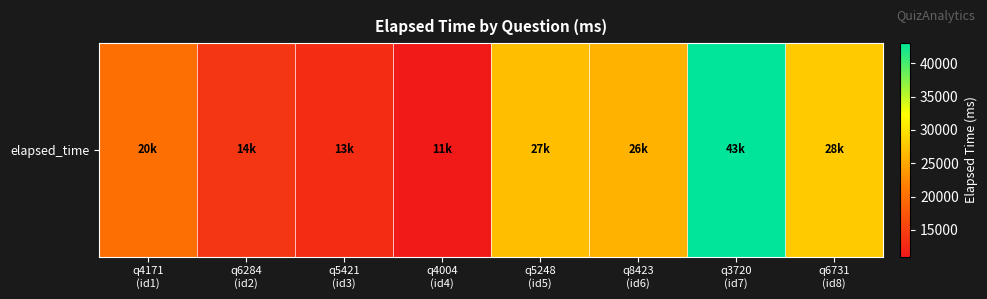

What is the greatest value displayed?

43000